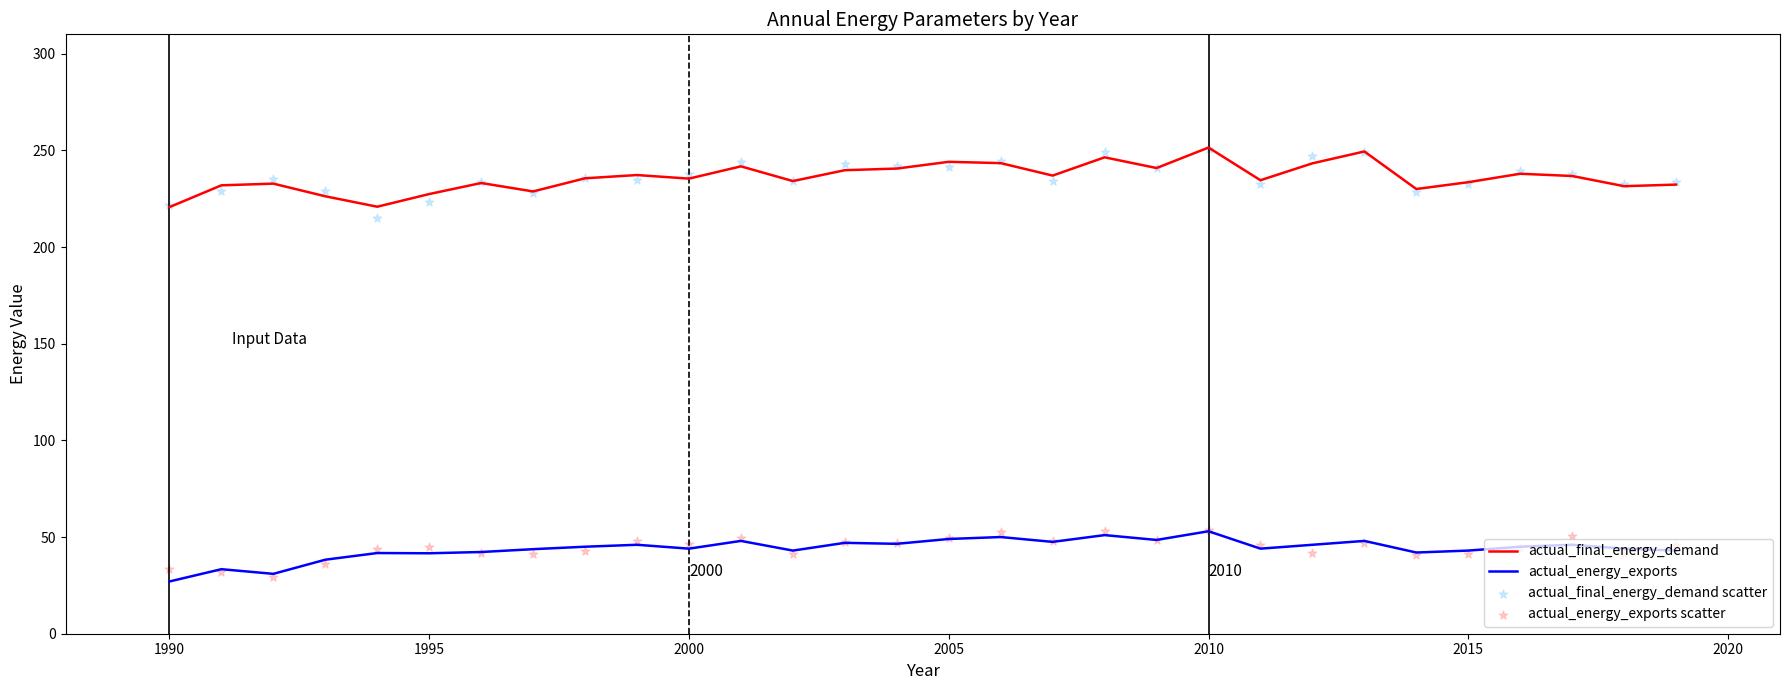

Which series has the widest spread of Y values?

actual_final_energy_demand scatter